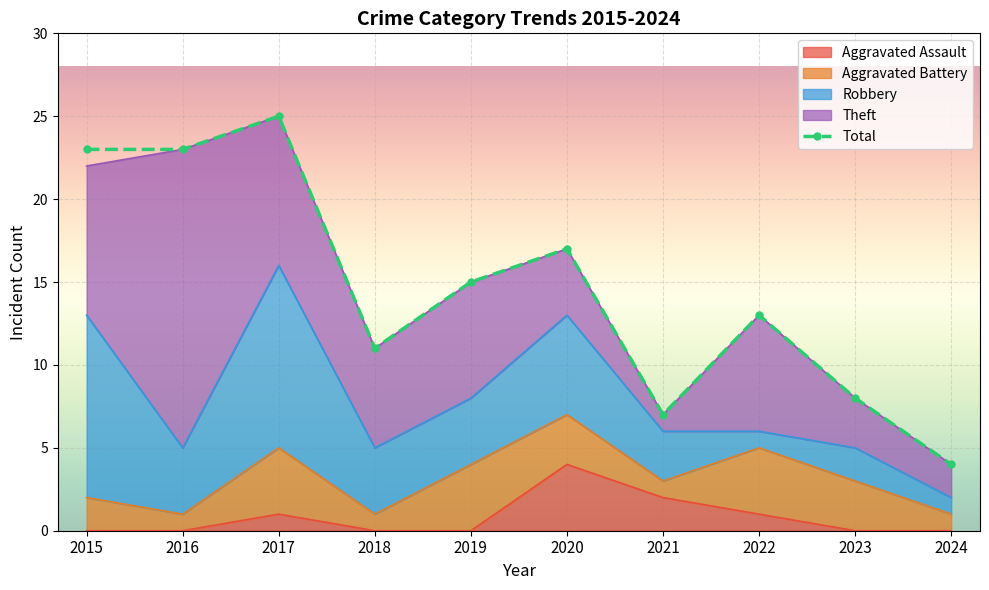

Rank the categories by value from highest to lowest.

2017, 2015, 2016, 2020, 2019, 2022, 2018, 2023, 2021, 2024